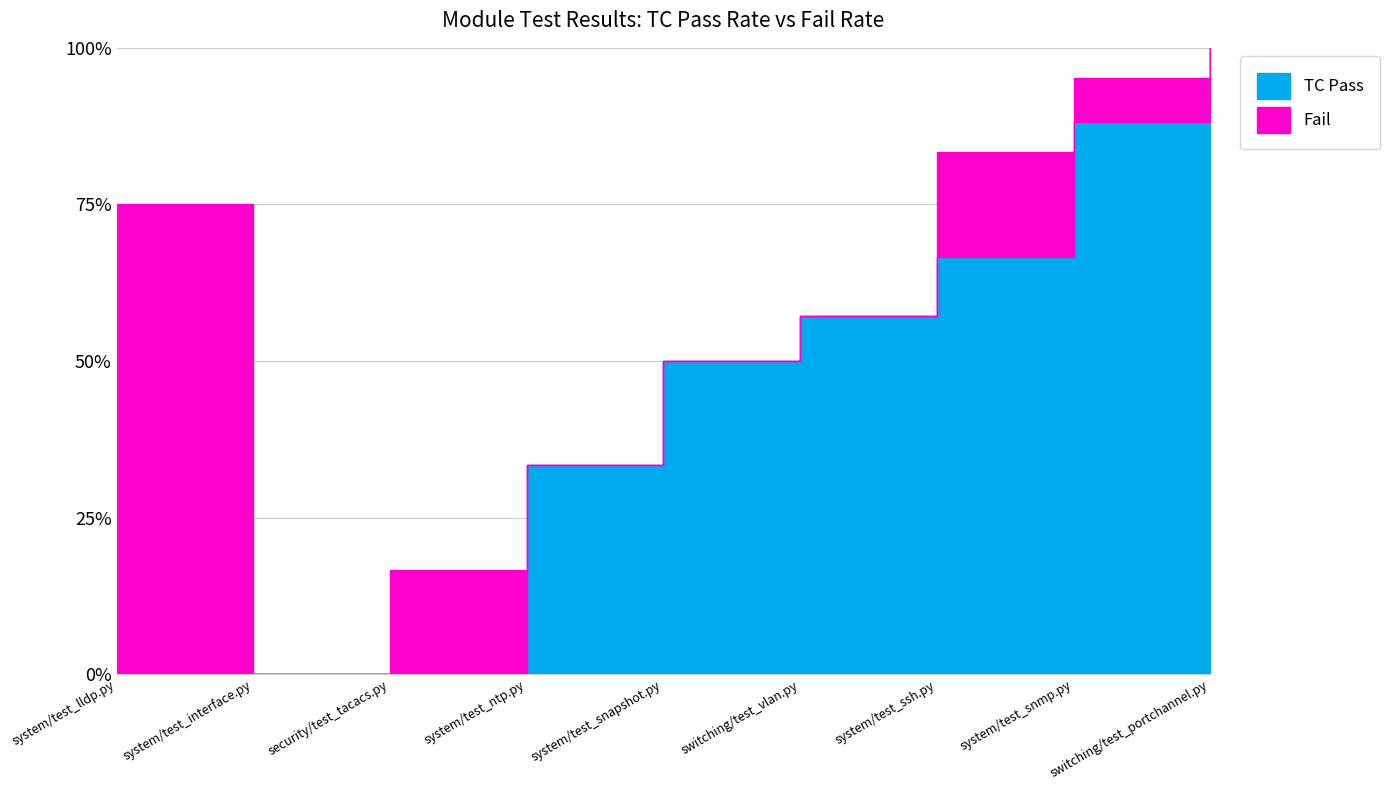

Reading left to right, list all the values displayed in this chart.

TC Pass: 0	0	0	1	4	4	37	3	1
Fail: 12	0	1	0	1	0	3	0	0